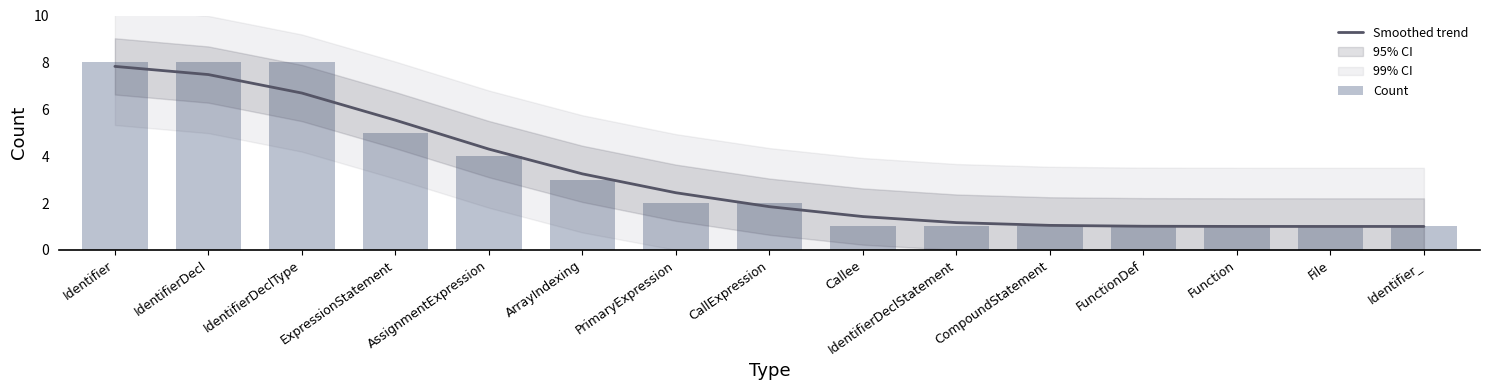

The Count series shows 1.2 at AssignmentExpression. True or false?

False